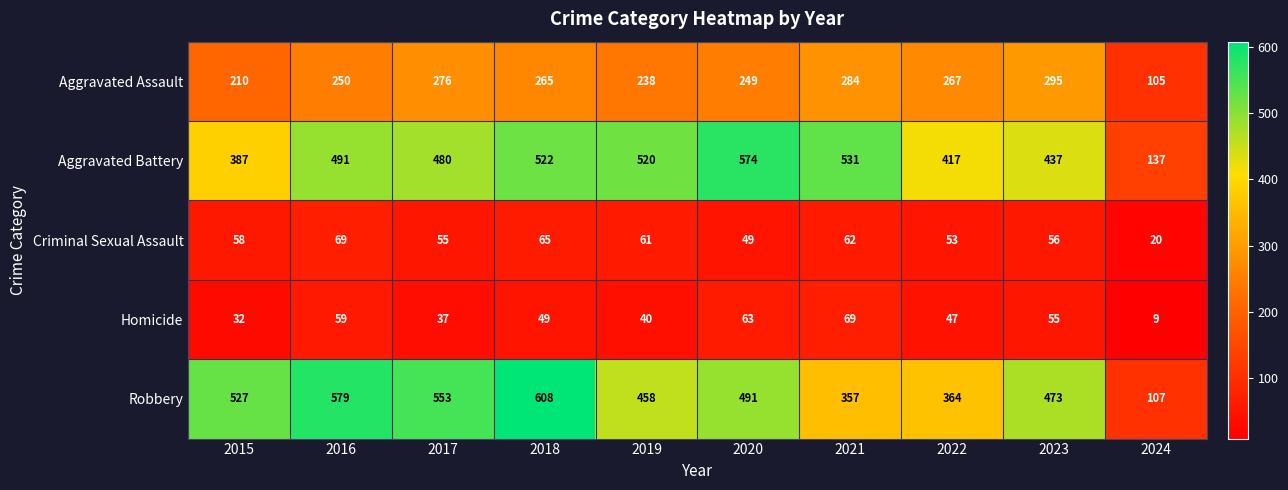

What is the greatest value displayed?

608